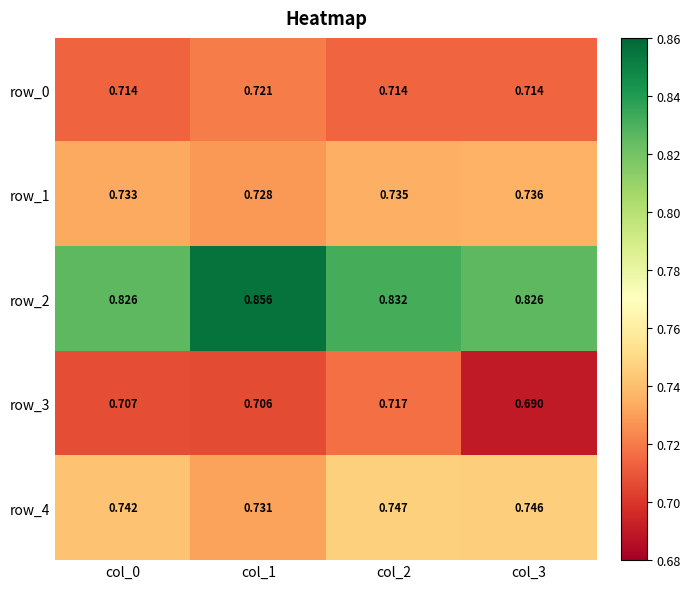

At which label is row_2 closest to 0?

col_0